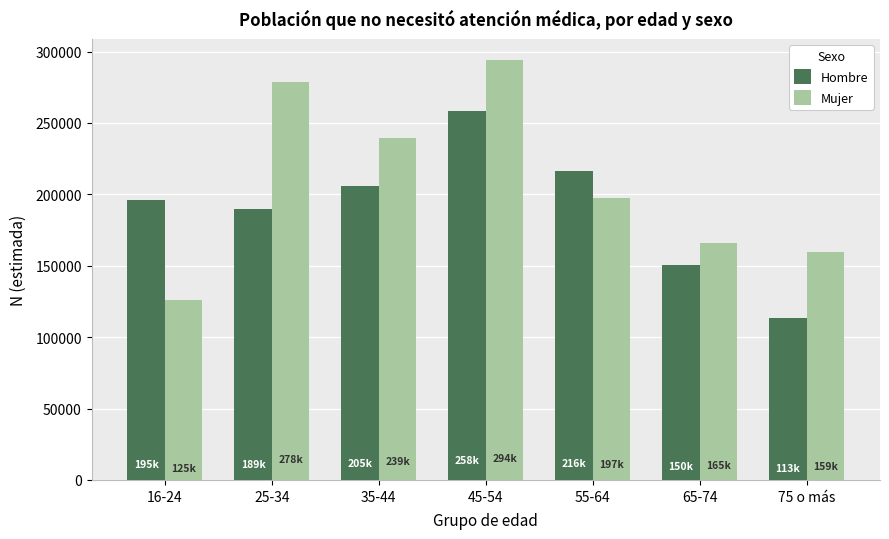

At how many categories does at least one series exceed 141777?

7